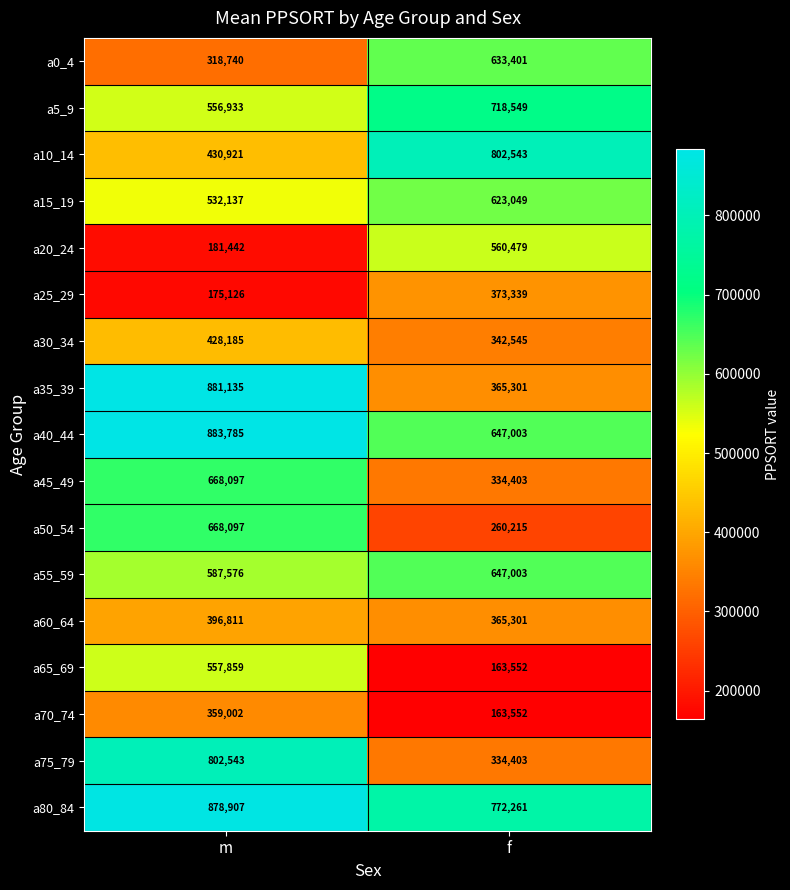

Read the a40_44 value at m, to the nearest 100.

883800